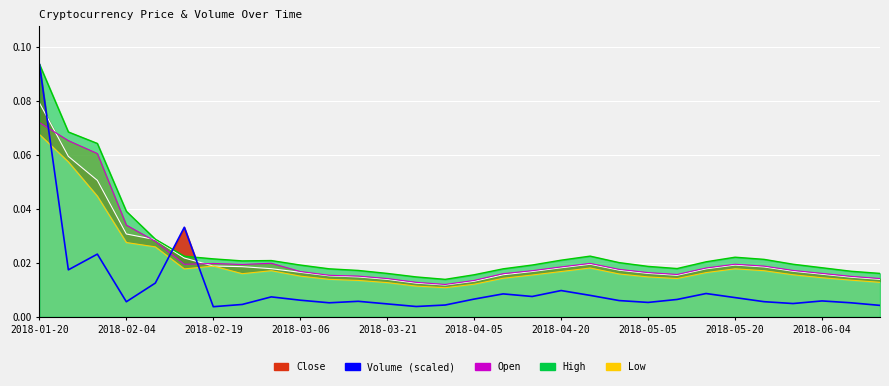

Between 2018-04-30 and 2018-05-30, which series saw the biggest shift?

Volume